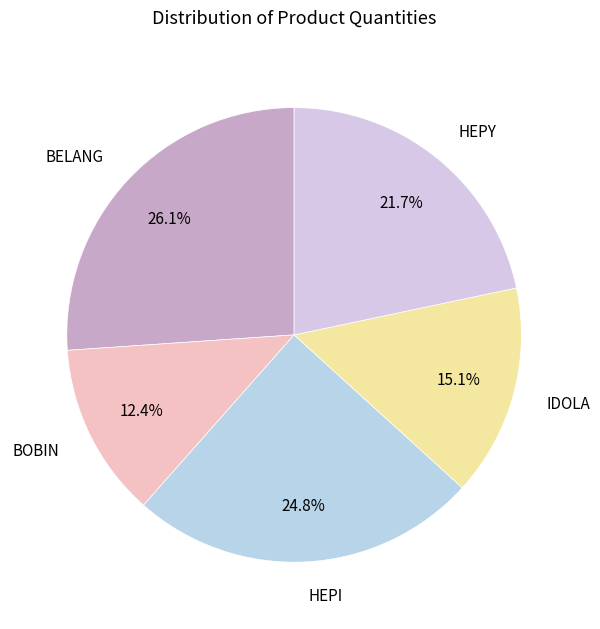

To the nearest percent, what is the difference between the BELANG and HEPY slice percentages?

4%